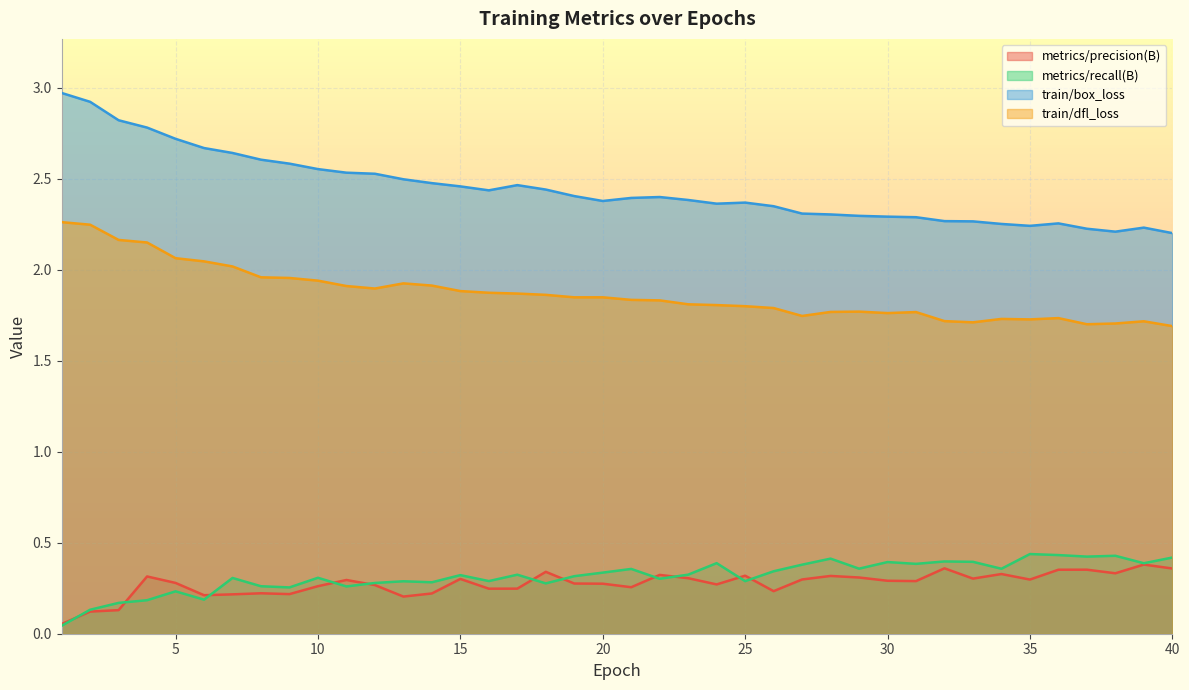

At 8, list the series in order from smallest to largest.

metrics/precision(B), metrics/recall(B), train/dfl_loss, train/box_loss